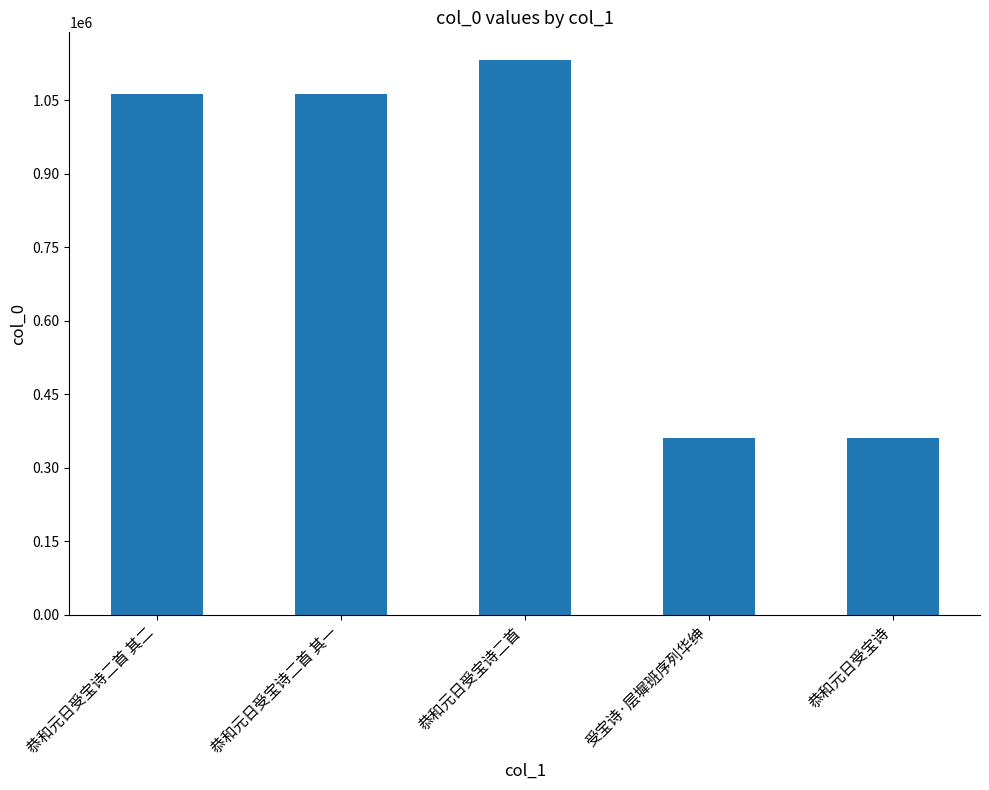

What is the label of the 4th bar from the right?

恭和元日受宝诗二首 其一